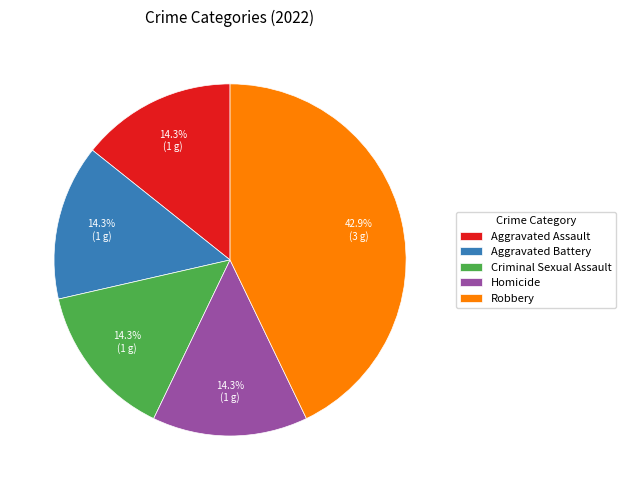

Which slice is the largest?

Robbery